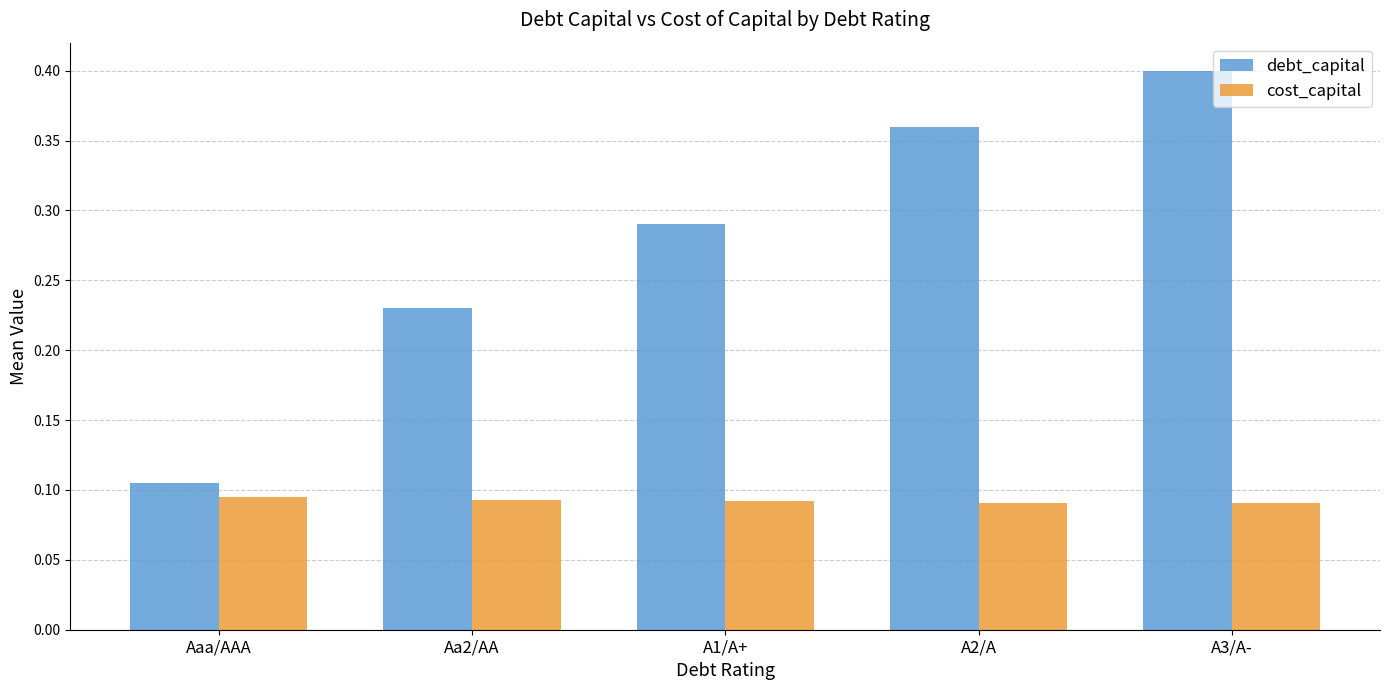

What is the sum of all cost_capital values?

0.5